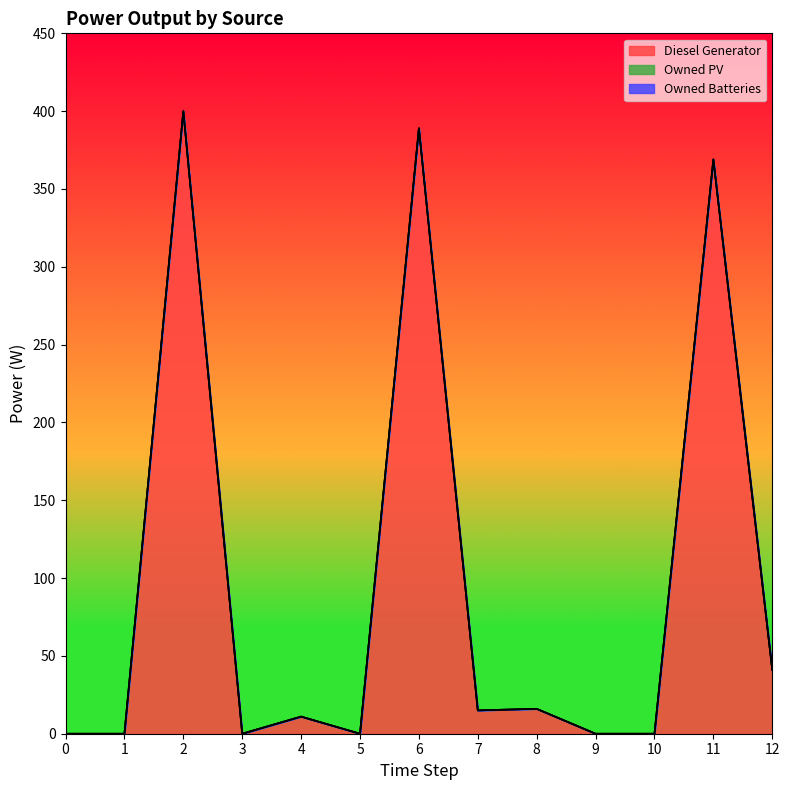

What are all the series names shown in the legend?

Diesel Generator, Owned PV, Owned Batteries